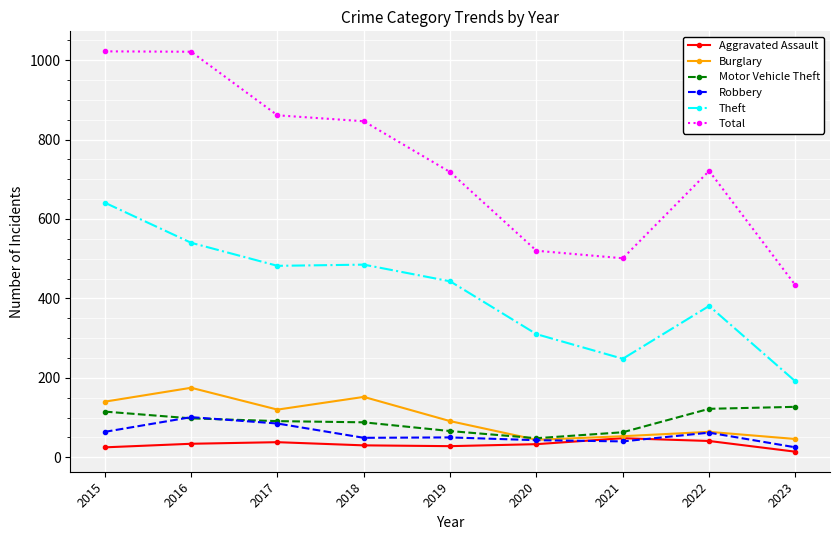

What is the difference between the highest and lowest values at 2015?

997